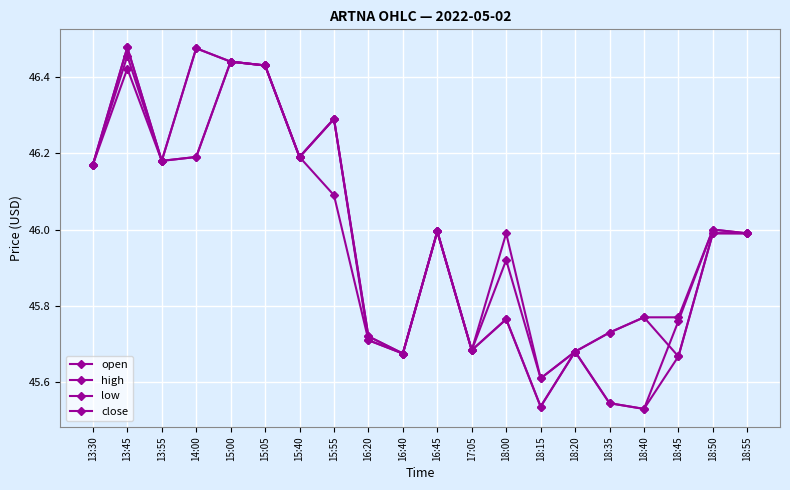

What is the difference between the close values at 14:00 and 18:50?

0.5